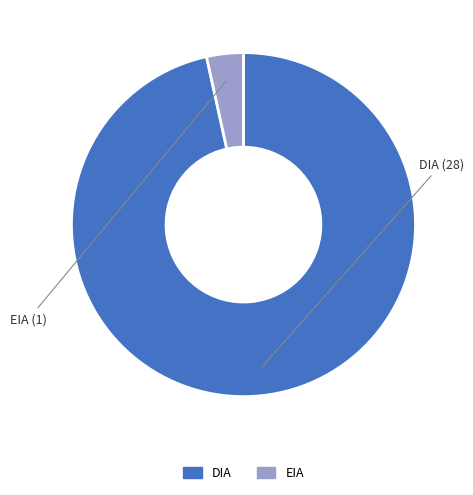

Is there a majority slice in this chart?

Yes